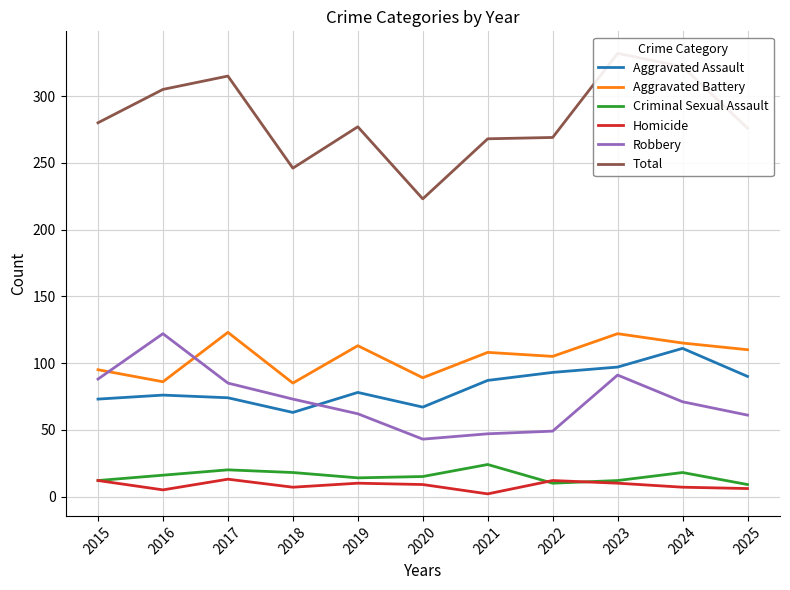

True or false: Criminal Sexual Assault has a value of 15 at 2020.

True